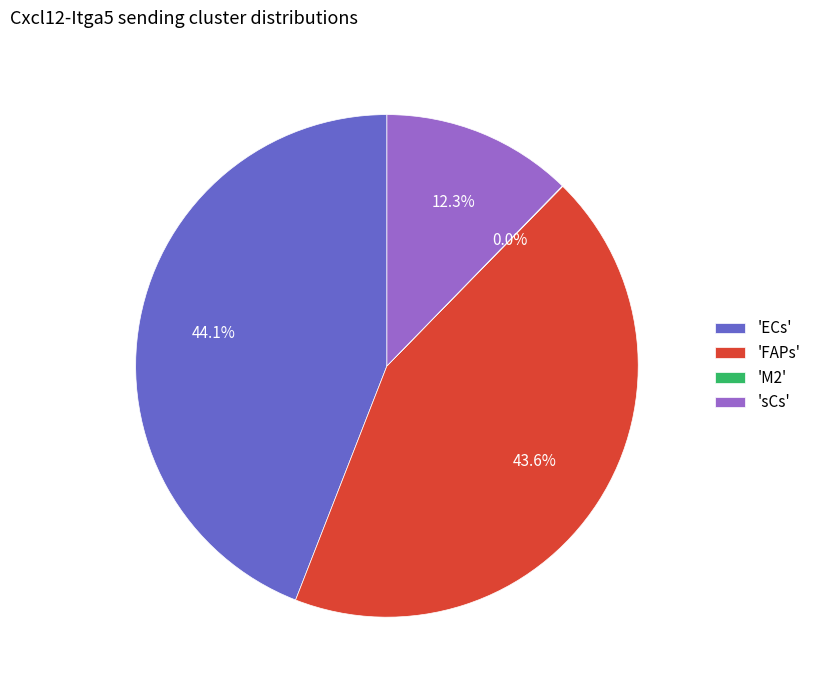

Does any single category account for the majority?

No